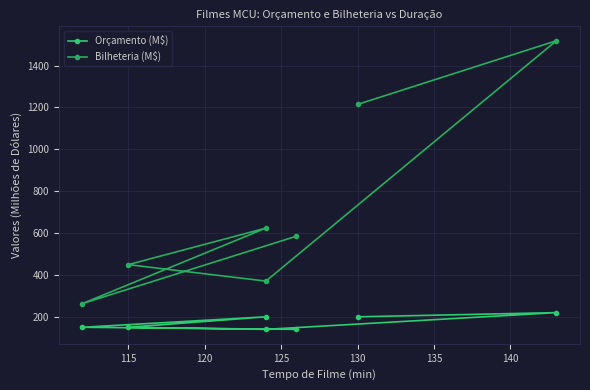

How many data points in Bilheteria (M$) are above 585?

4